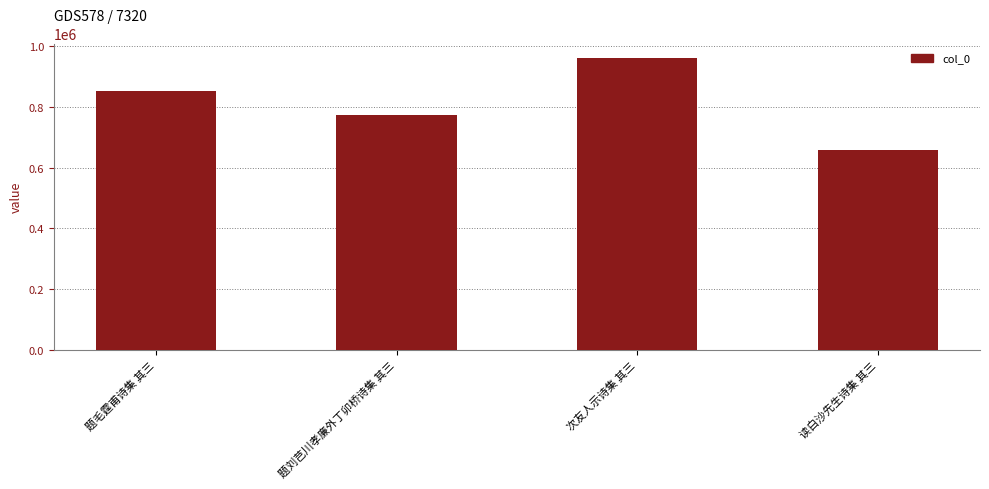

Where is the data nearest to the value 809356?

题刘芑川孝廉外丁卯桥诗集 其三